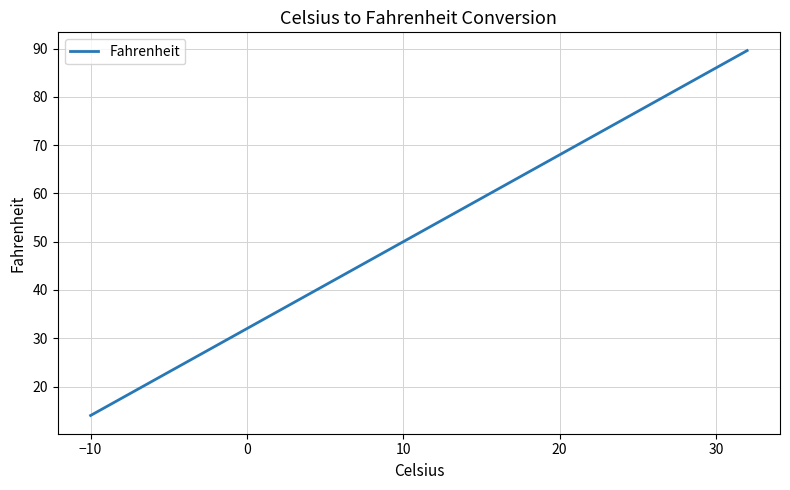

What is the smallest value displayed?

14.0